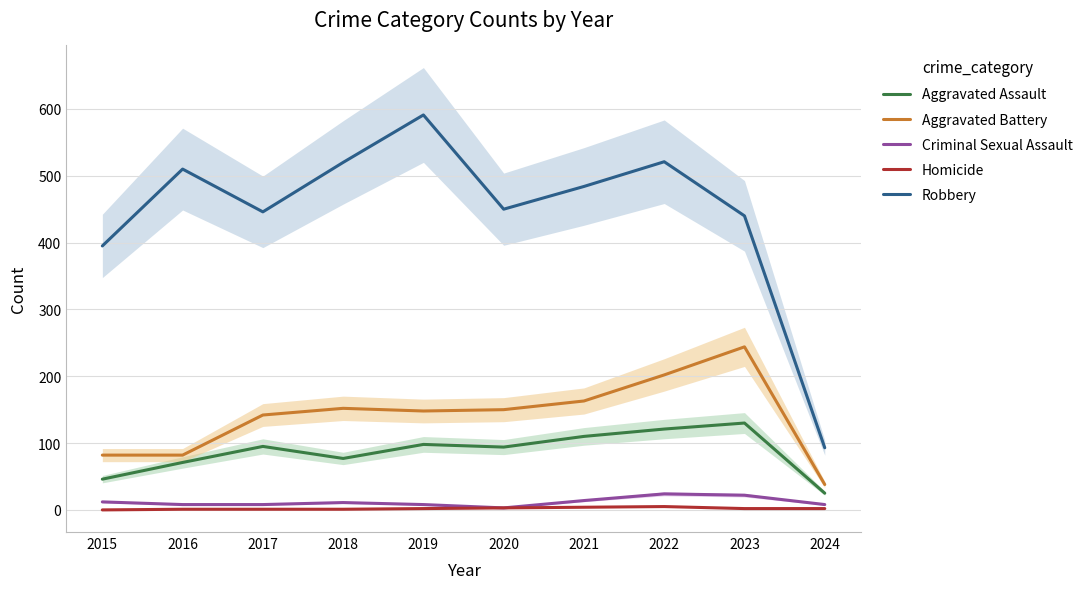

Rank the series at 2015 from lowest to highest value.

Homicide, Criminal Sexual Assault, Aggravated Assault, Aggravated Battery, Robbery